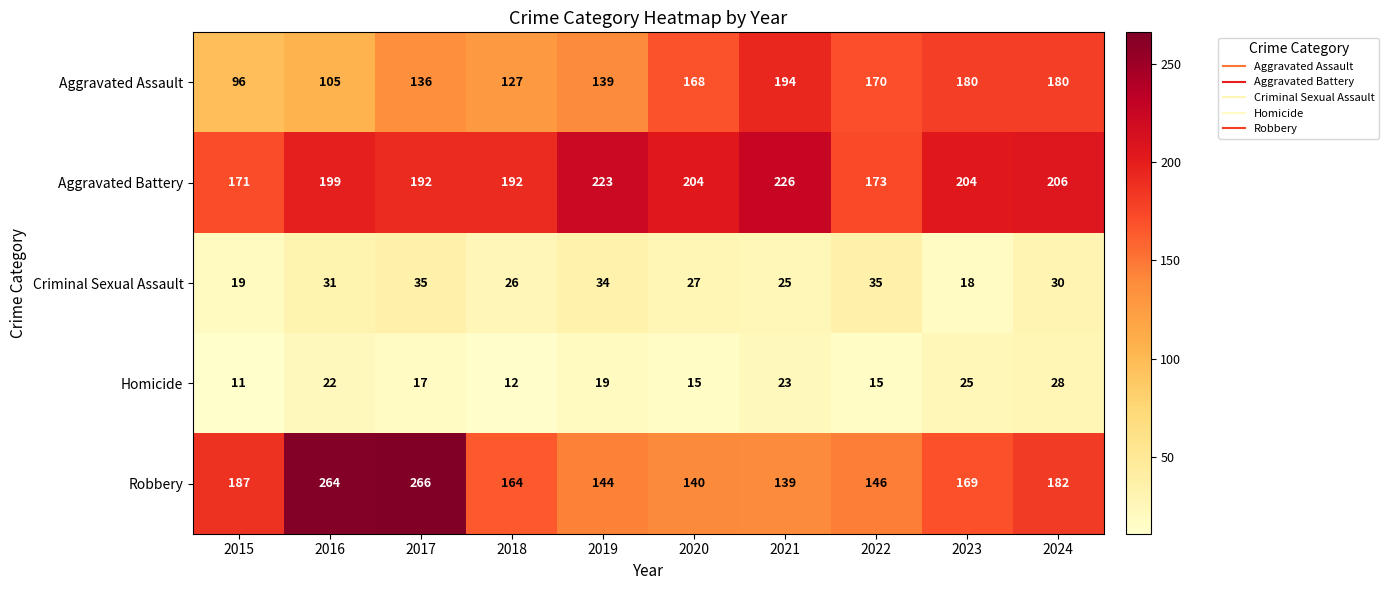

Which series has the widest spread of values?

Robbery